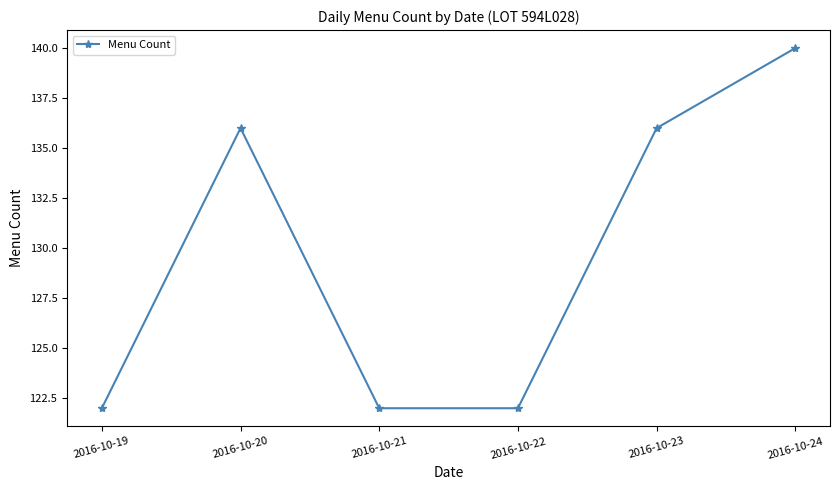

True or false: there are more than 1 points higher than both neighbors.

False